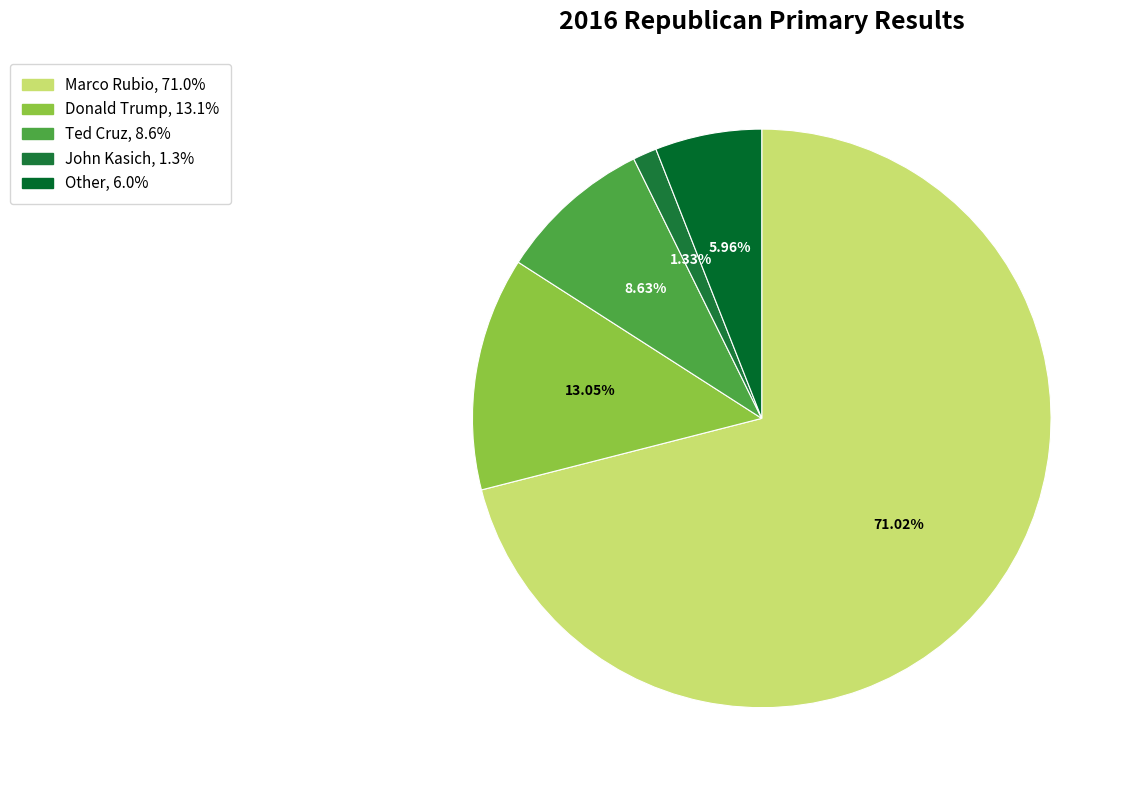

What percentage do Donald Trump and Marco Rubio together represent?

84.1%